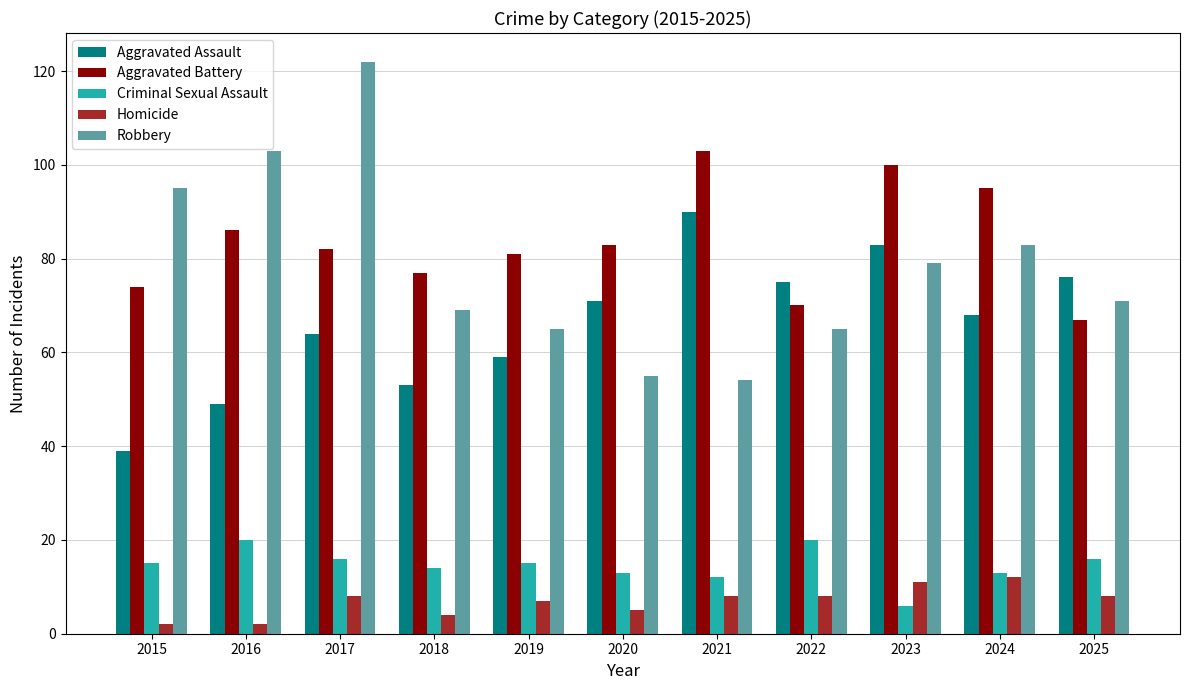

What is the spread (max minus min) of values at 2020?

78